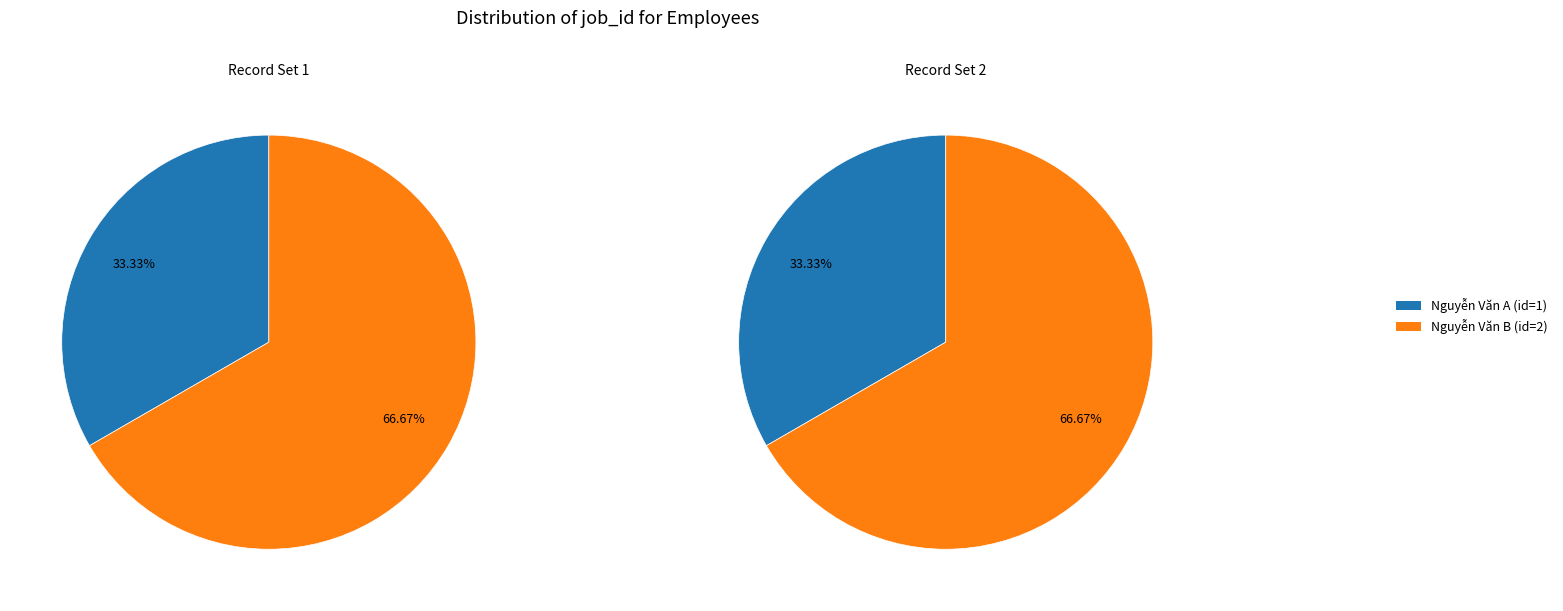

Which category accounts for the majority?

Nguyễn Văn B (id=2)